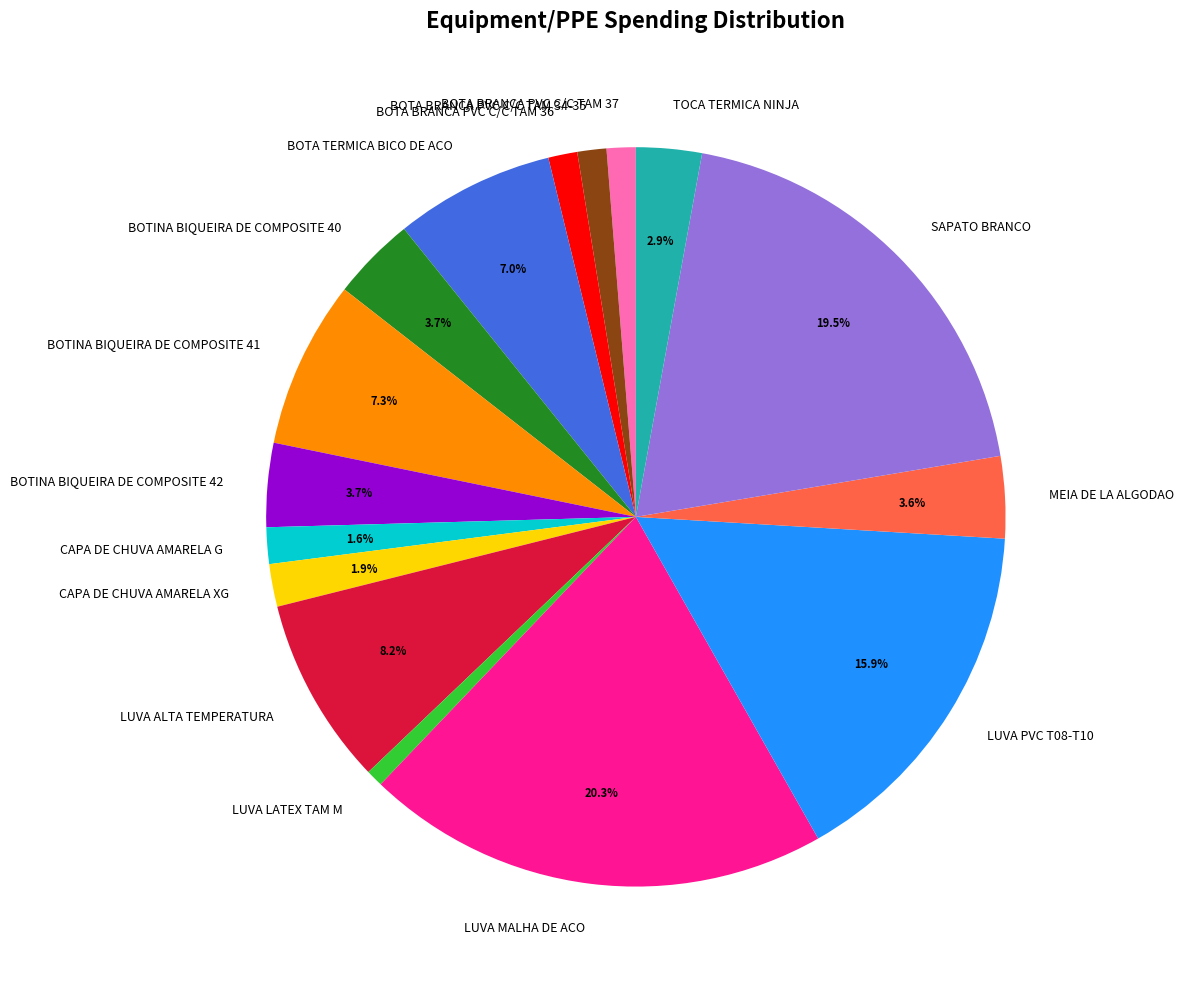

The CAPA DE CHUVA AMARELA XG slice represents 2% of the pie. True or false?

True